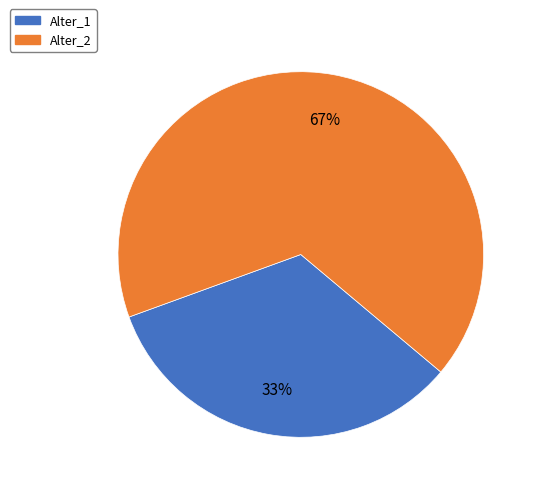

How many segments does this pie chart have?

2